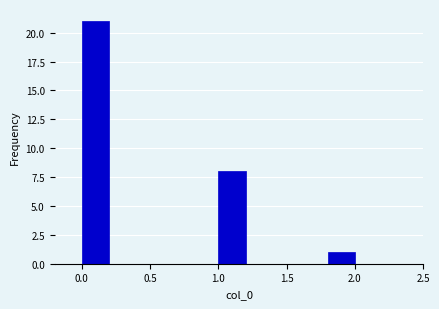

Reading left to right, transcribe this chart: for each bar, give the range it covers on the x-axis and its height. The values are not printed on the chart, so give them approximately, as read against the axis.

0.0 to 0.2: 21
0.2 to 0.4: 0
0.4 to 0.6: 0
0.6 to 0.8: 0
0.8 to 1.0: 0
1.0 to 1.2: 8
1.2 to 1.4: 0
1.4 to 1.6: 0
1.6 to 1.8: 0
1.8 to 2.0: 1